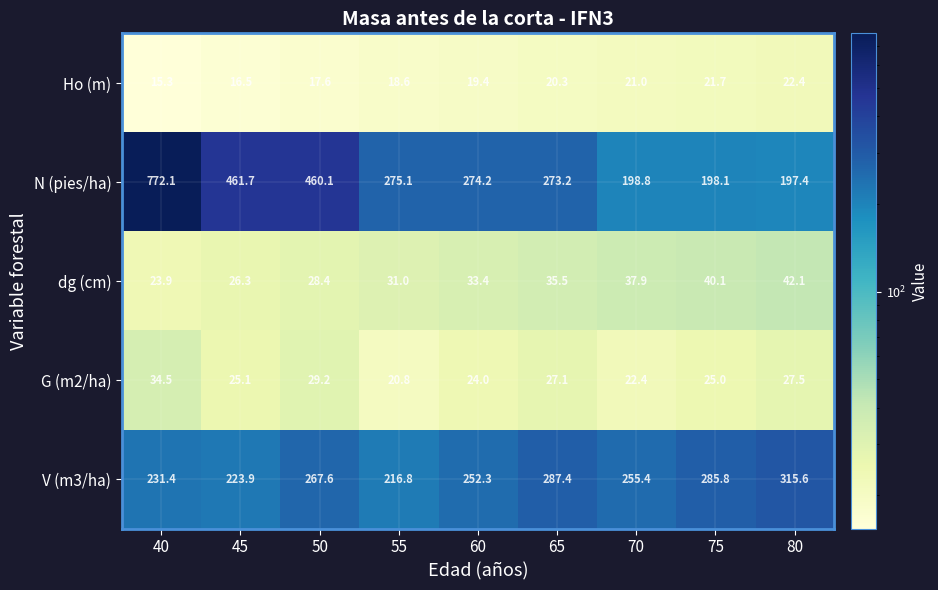

How many values in the dg (cm) series exceed 33?

5